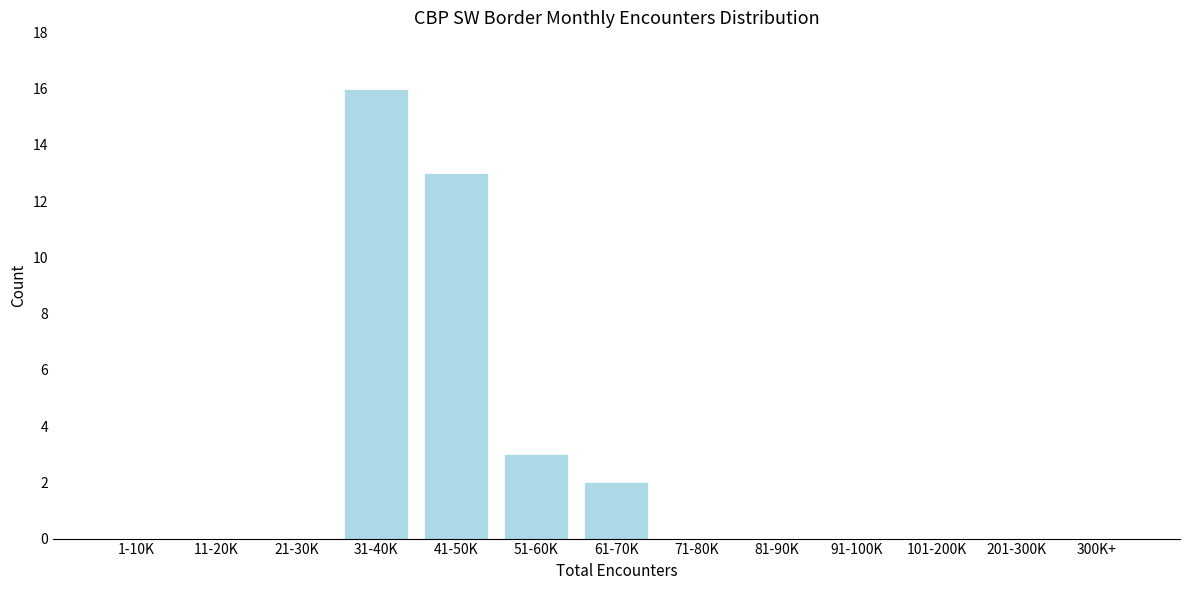

Reading right to left, what are all the values shown in this chart?

300K+=0	201-300K=0	101-200K=0	91-100K=0	81-90K=0	71-80K=0	61-70K=2	51-60K=3	41-50K=13	31-40K=16	21-30K=0	11-20K=0	1-10K=0